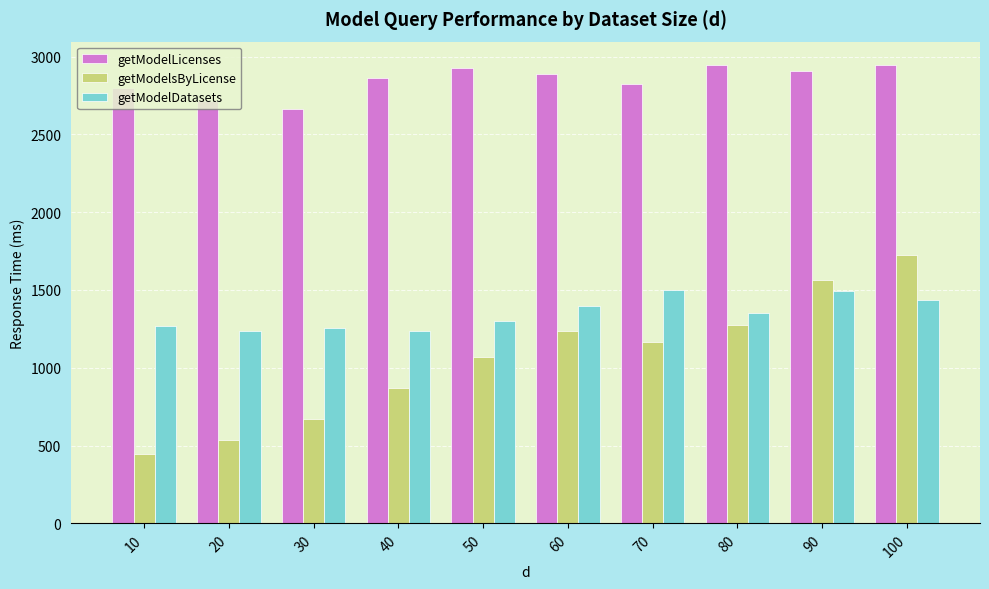

What is the difference between the maximum and minimum values in the getModelLicenses series?

287.0